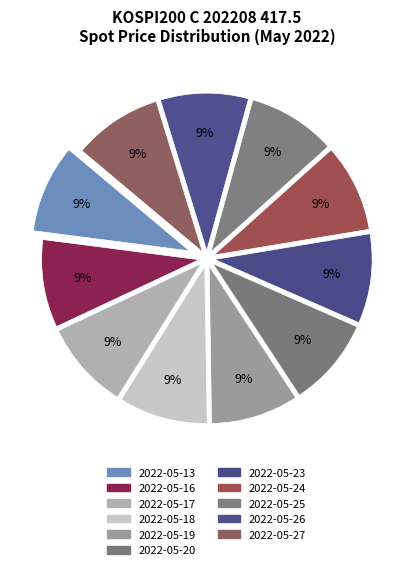

How many segments does this pie chart have?

11